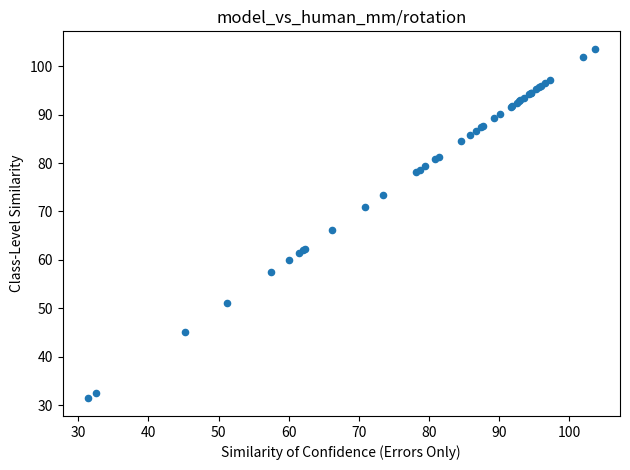

What Y value in the scatter plot is closest to 67?

66.2